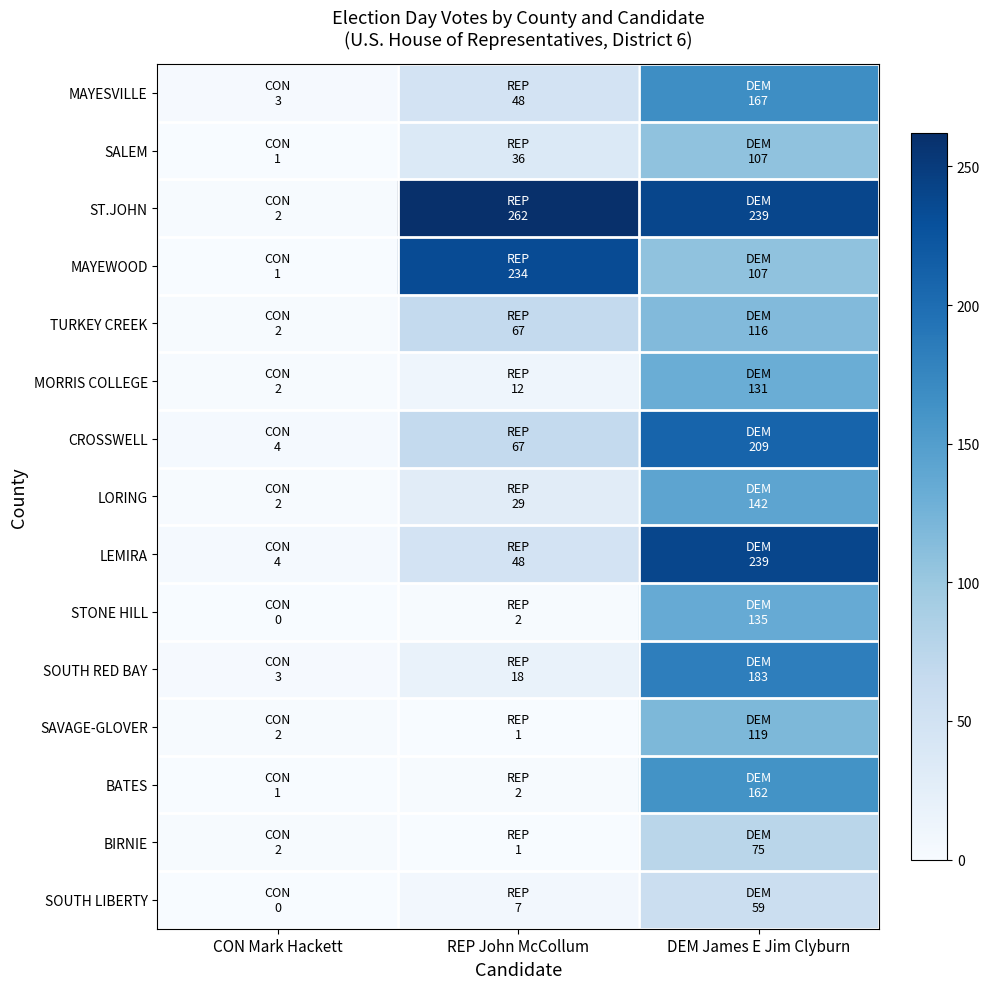

Reading left to right, what are all the values shown in this chart?

MAYESVILLE: CON Mark Hackett=3	REP John McCollum=48	DEM James E Jim Clyburn=167
SALEM: CON Mark Hackett=1	REP John McCollum=36	DEM James E Jim Clyburn=107
ST.JOHN: CON Mark Hackett=2	REP John McCollum=262	DEM James E Jim Clyburn=239
MAYEWOOD: CON Mark Hackett=1	REP John McCollum=234	DEM James E Jim Clyburn=107
TURKEY CREEK: CON Mark Hackett=2	REP John McCollum=67	DEM James E Jim Clyburn=116
MORRIS COLLEGE: CON Mark Hackett=2	REP John McCollum=12	DEM James E Jim Clyburn=131
CROSSWELL: CON Mark Hackett=4	REP John McCollum=67	DEM James E Jim Clyburn=209
LORING: CON Mark Hackett=2	REP John McCollum=29	DEM James E Jim Clyburn=142
LEMIRA: CON Mark Hackett=4	REP John McCollum=48	DEM James E Jim Clyburn=239
STONE HILL: CON Mark Hackett=0	REP John McCollum=2	DEM James E Jim Clyburn=135
SOUTH RED BAY: CON Mark Hackett=3	REP John McCollum=18	DEM James E Jim Clyburn=183
SAVAGE-GLOVER: CON Mark Hackett=2	REP John McCollum=1	DEM James E Jim Clyburn=119
BATES: CON Mark Hackett=1	REP John McCollum=2	DEM James E Jim Clyburn=162
BIRNIE: CON Mark Hackett=2	REP John McCollum=1	DEM James E Jim Clyburn=75
SOUTH LIBERTY: CON Mark Hackett=0	REP John McCollum=7	DEM James E Jim Clyburn=59